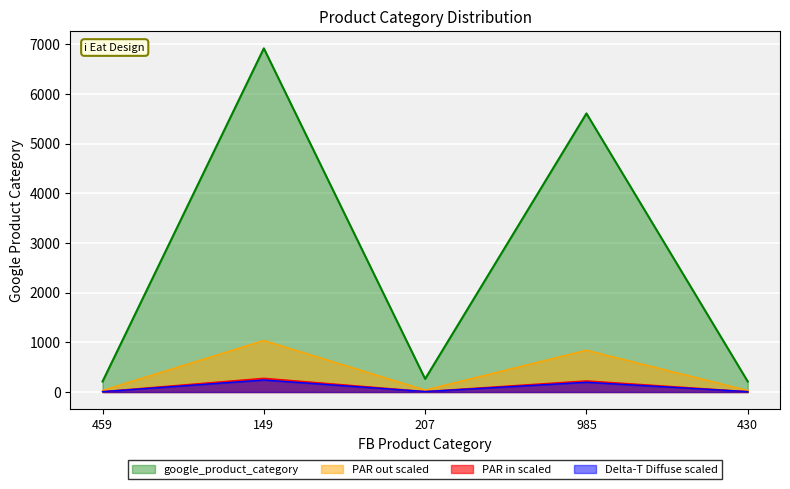

Reading left to right, list all the values displayed in this chart.

212	6919	264	5609	212